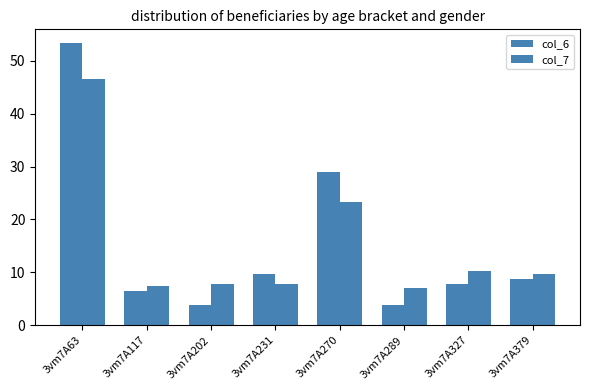

The col_6 series shows 4.0 at 3vm7A327. True or false?

False